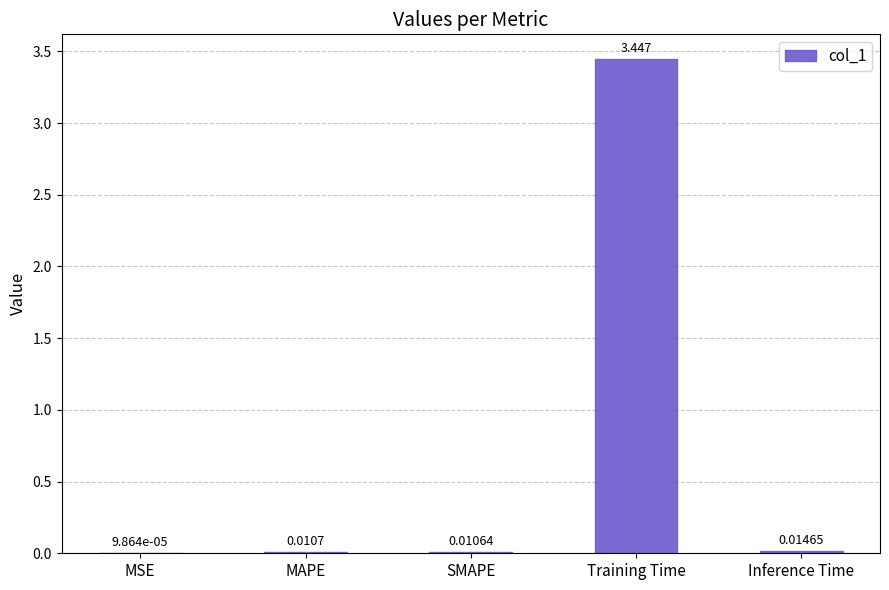

Which has a higher value, MAPE or Inference Time?

Inference Time